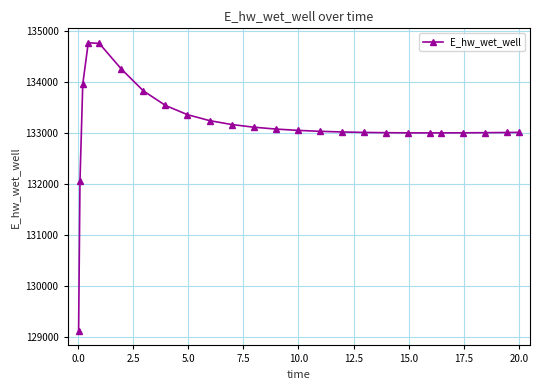

True or false: there are more than 0 points higher than both neighbors.

True